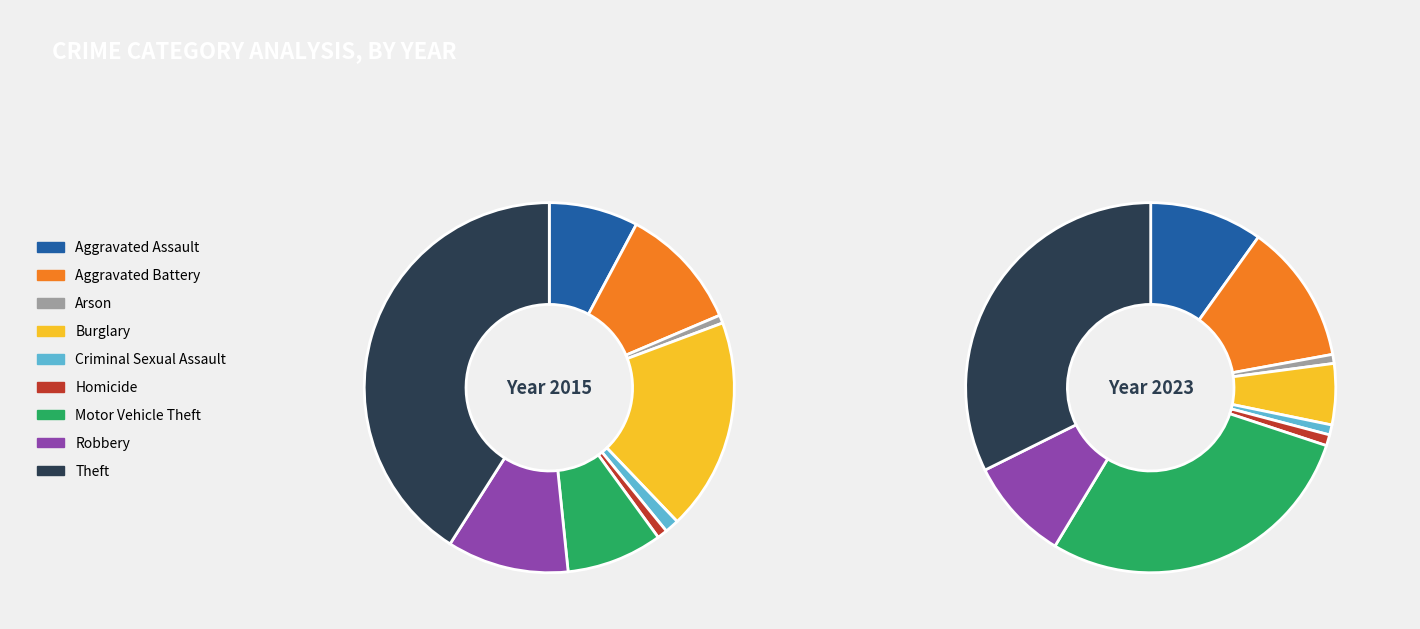

To the nearest percent, what is the difference between the Theft and Robbery slice percentages?

30%